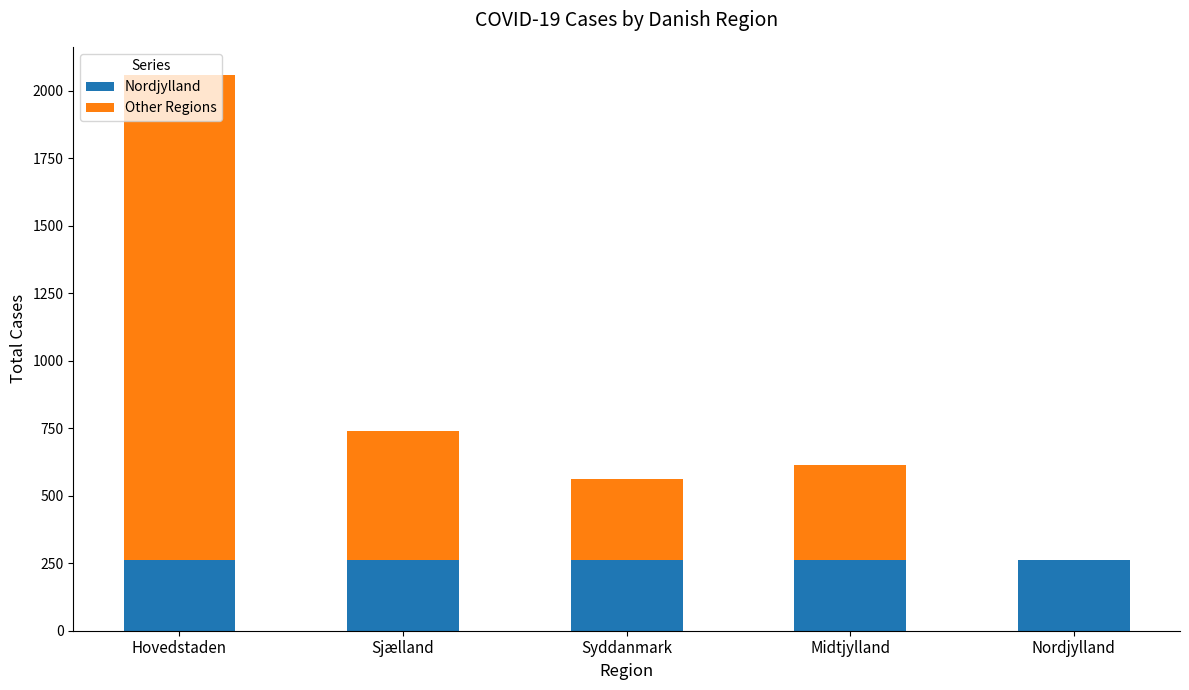

What is the sum of the Nordjylland values at Nordjylland and Midtjylland?

524